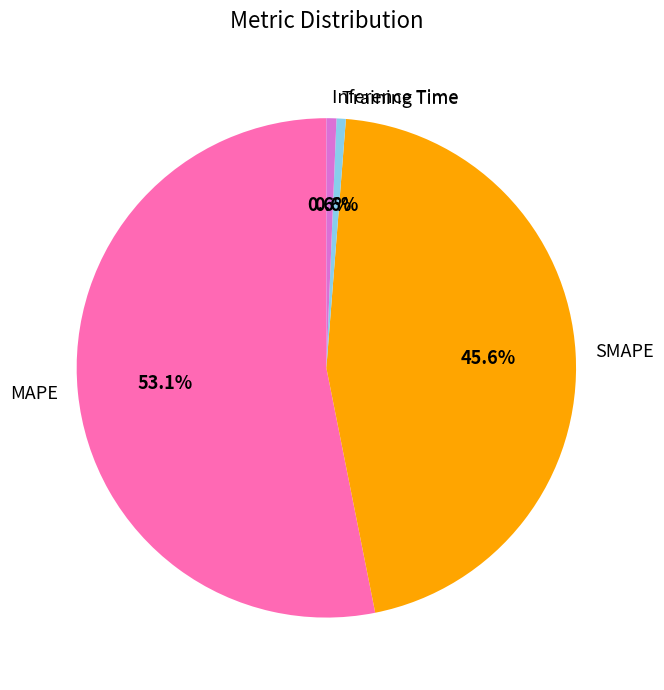

How much of the chart is everything except SMAPE?

54.4%